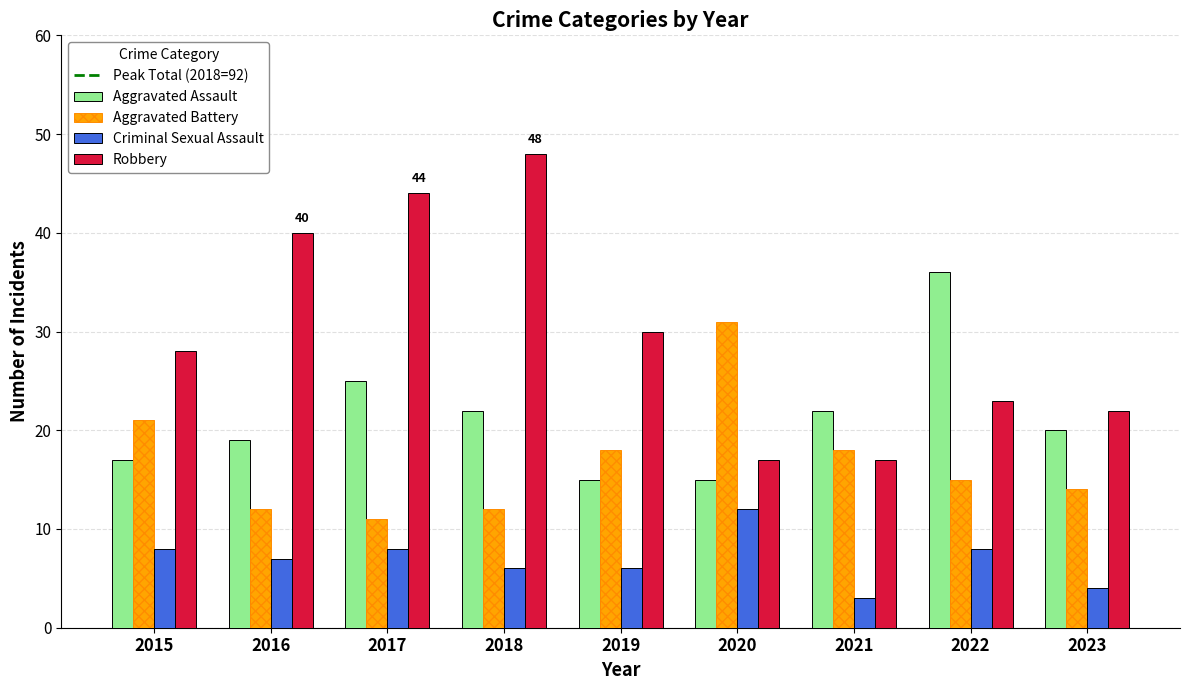

How many categories are shown in the chart?

9